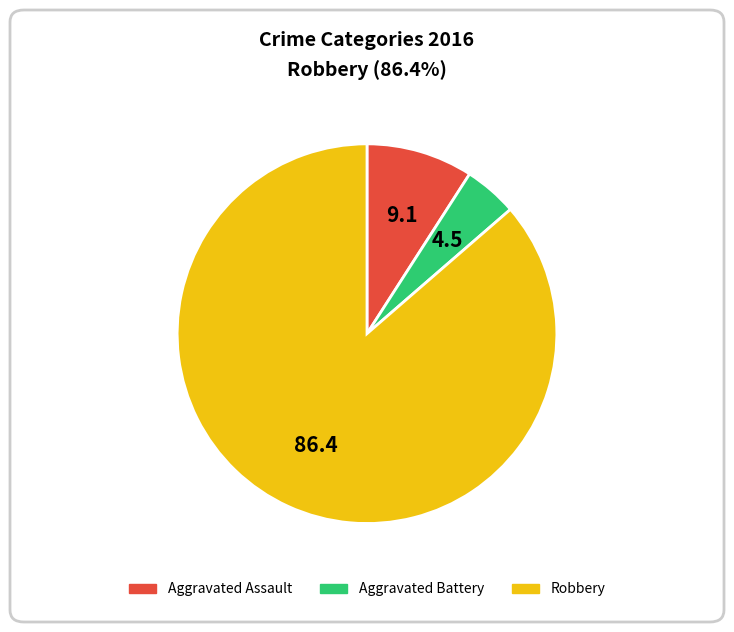

Count the number of slices in the pie.

3